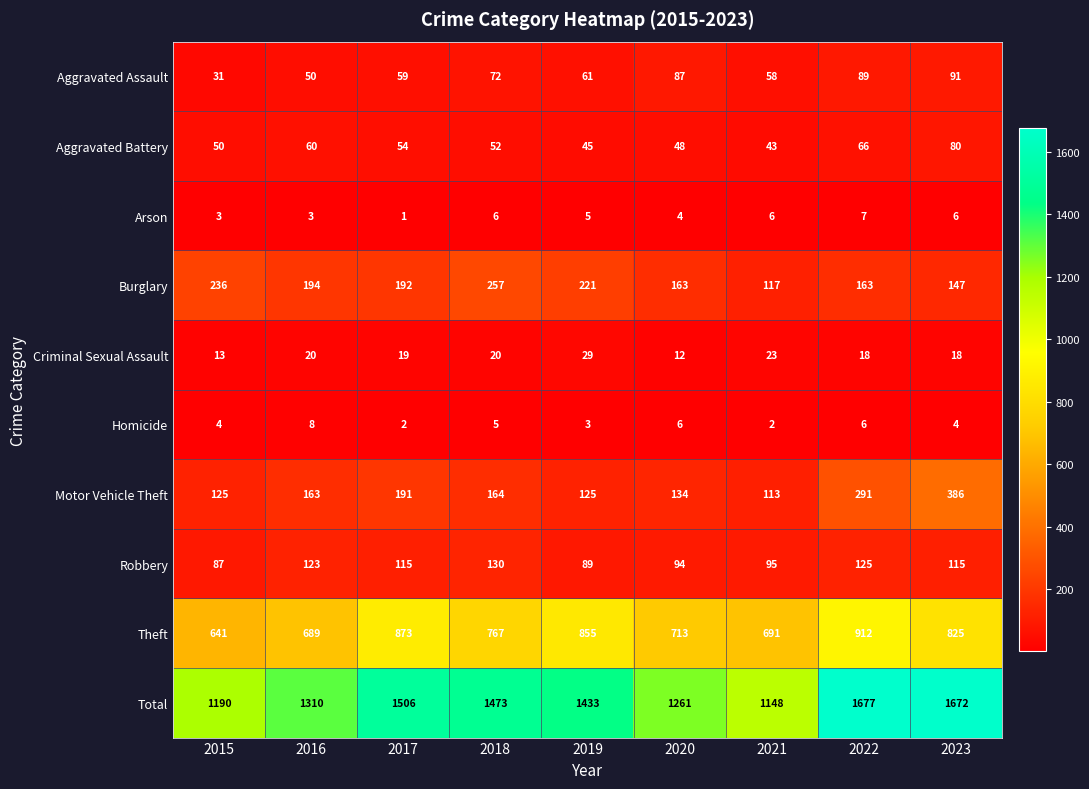

Is it true that Criminal Sexual Assault equals 29 at 2019?

True